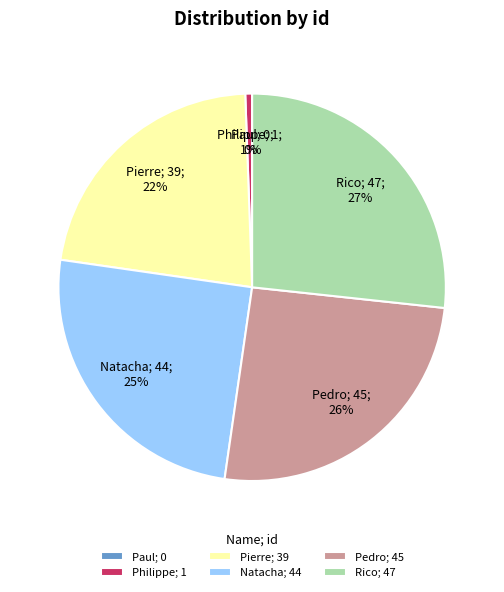

What is the ratio of the value at Rico to the value at Natacha?

1.1